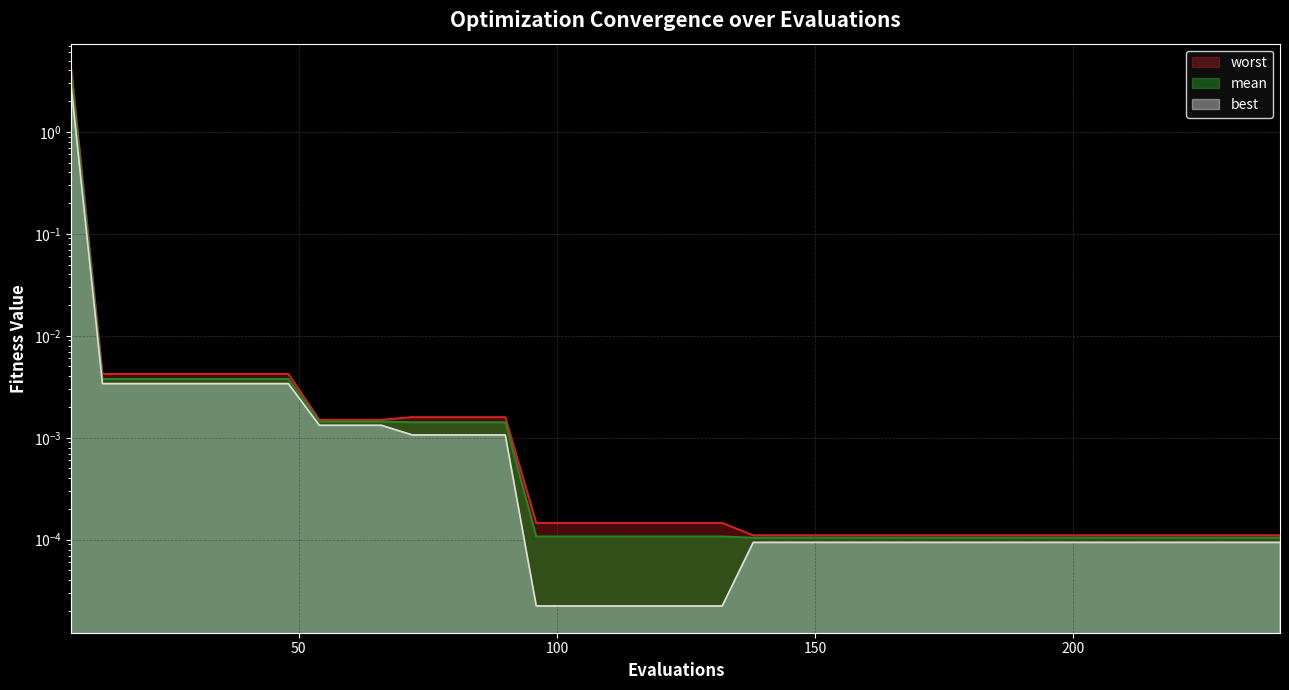

The value of mean at 180 is 0.0. True or false?

False